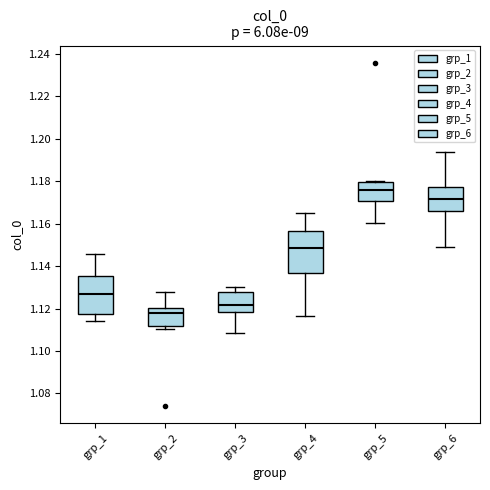

Where does the upper whisker of the box for grp_6 end on the y-axis? The values are not printed on the chart, so give them approximately, as read against the axis.

1.194